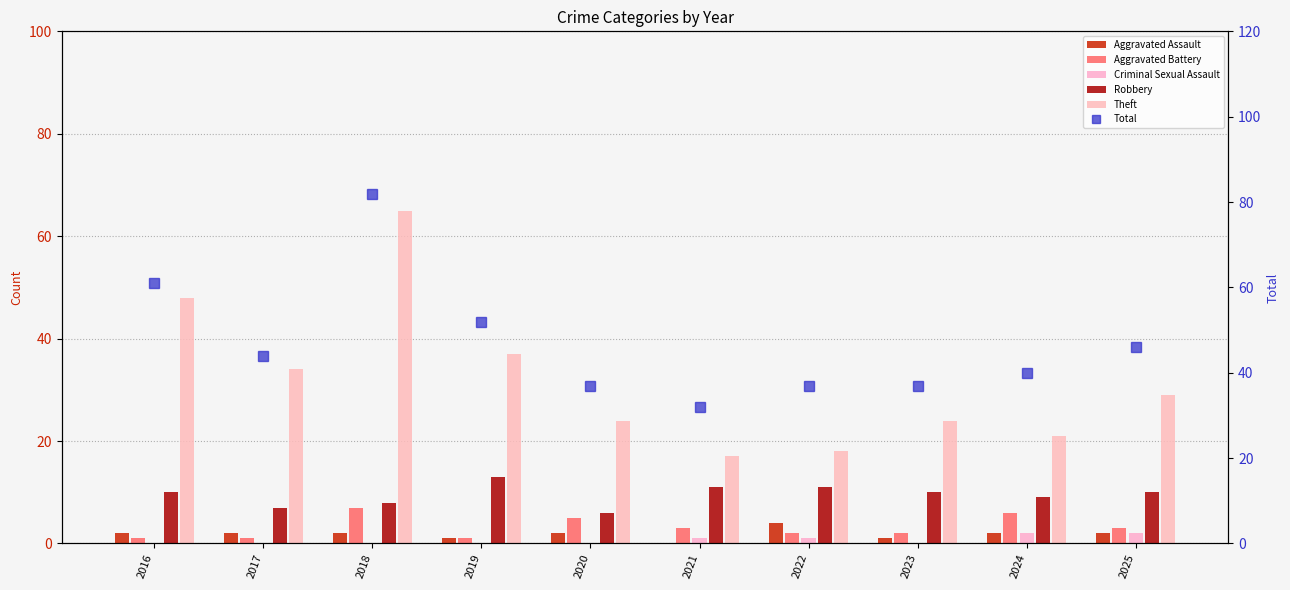

Reading left to right, extract all data points from this chart.

Aggravated Assault: 2016=2	2017=2	2018=2	2019=1	2020=2	2021=0	2022=4	2023=1	2024=2	2025=2
Aggravated Battery: 2016=1	2017=1	2018=7	2019=1	2020=5	2021=3	2022=2	2023=2	2024=6	2025=3
Criminal Sexual Assault: 2016=0	2017=0	2018=0	2019=0	2020=0	2021=1	2022=1	2023=0	2024=2	2025=2
Robbery: 2016=10	2017=7	2018=8	2019=13	2020=6	2021=11	2022=11	2023=10	2024=9	2025=10
Theft: 2016=48	2017=34	2018=65	2019=37	2020=24	2021=17	2022=18	2023=24	2024=21	2025=29
Total: 2016=61	2017=44	2018=82	2019=52	2020=37	2021=32	2022=37	2023=37	2024=40	2025=46